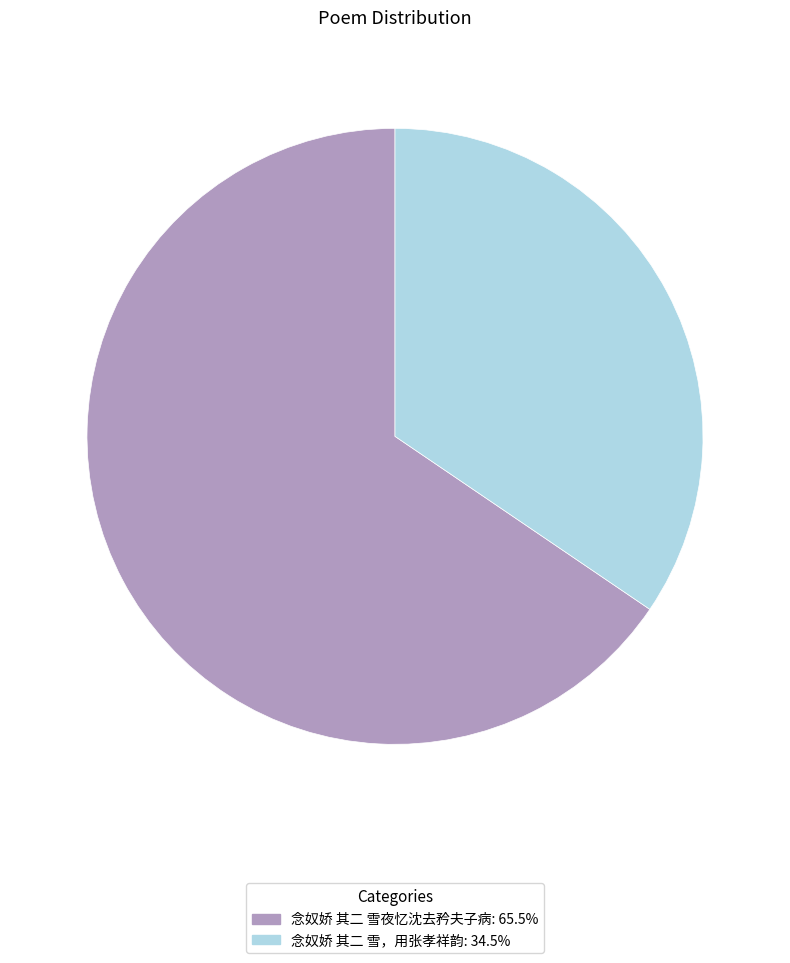

Do 念奴娇 其二 雪，用张孝祥韵 and 念奴娇 其二 雪夜忆沈去矜夫子病 together represent more than half of the pie?

Yes